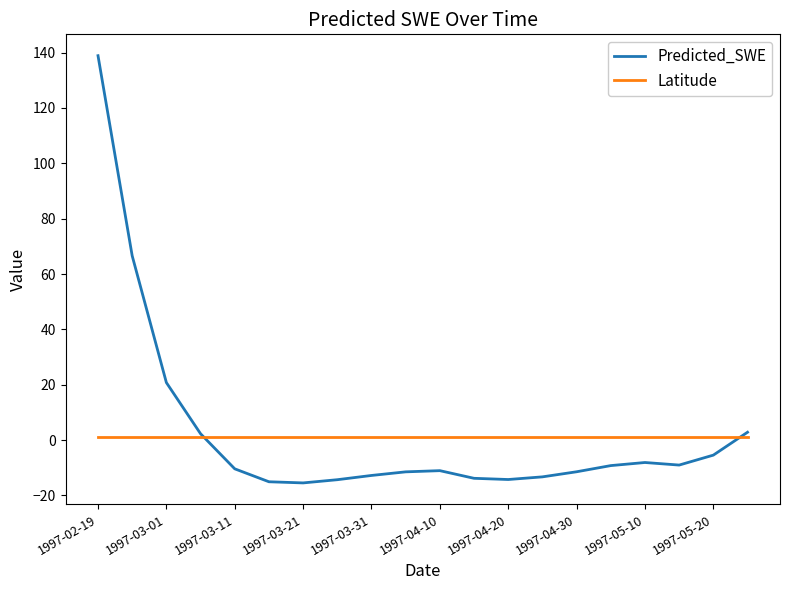

List the series in order of their peak value, lowest first.

Latitude, Predicted_SWE